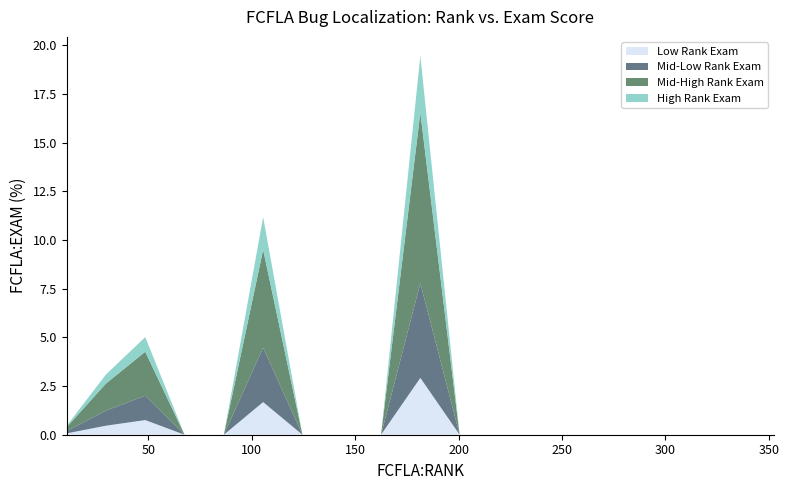

Does the chart have visible grid lines?

No